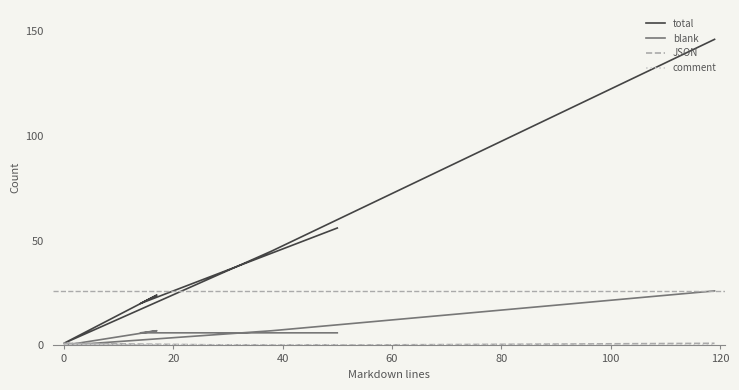

What are all the series names shown in the legend?

total, blank, JSON, comment